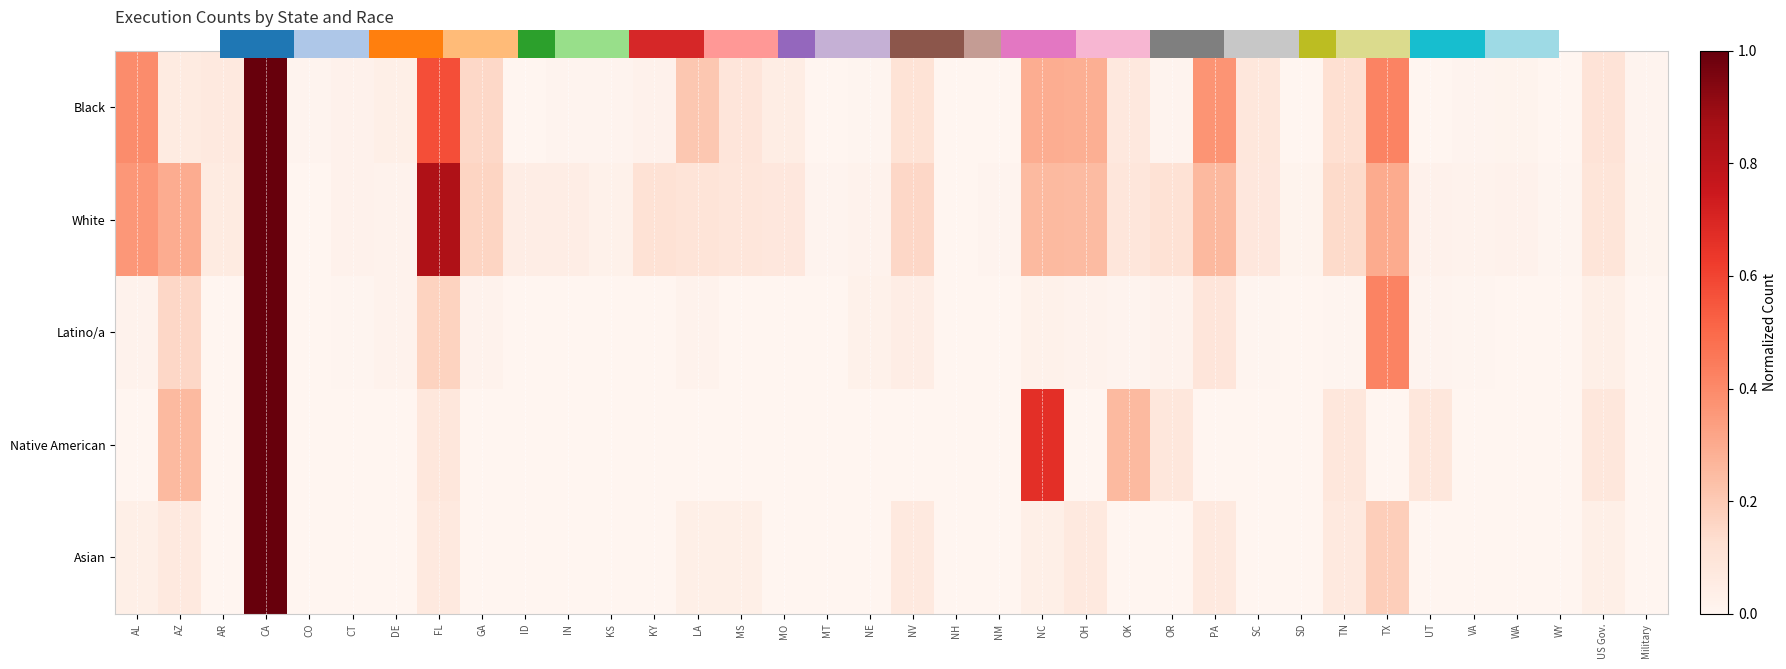

Count the number of categories in the chart.

36